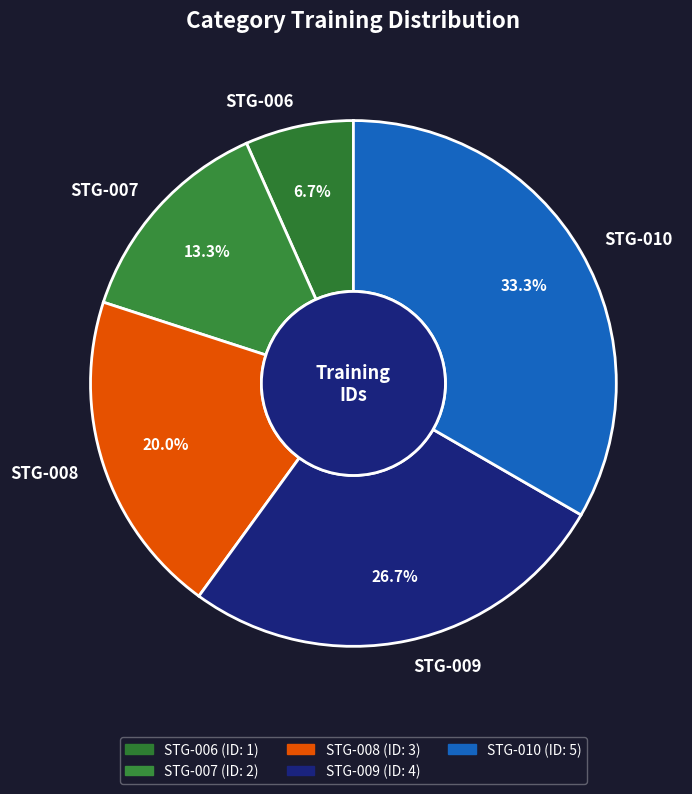

Between STG-010 and STG-006, which is larger?

STG-010